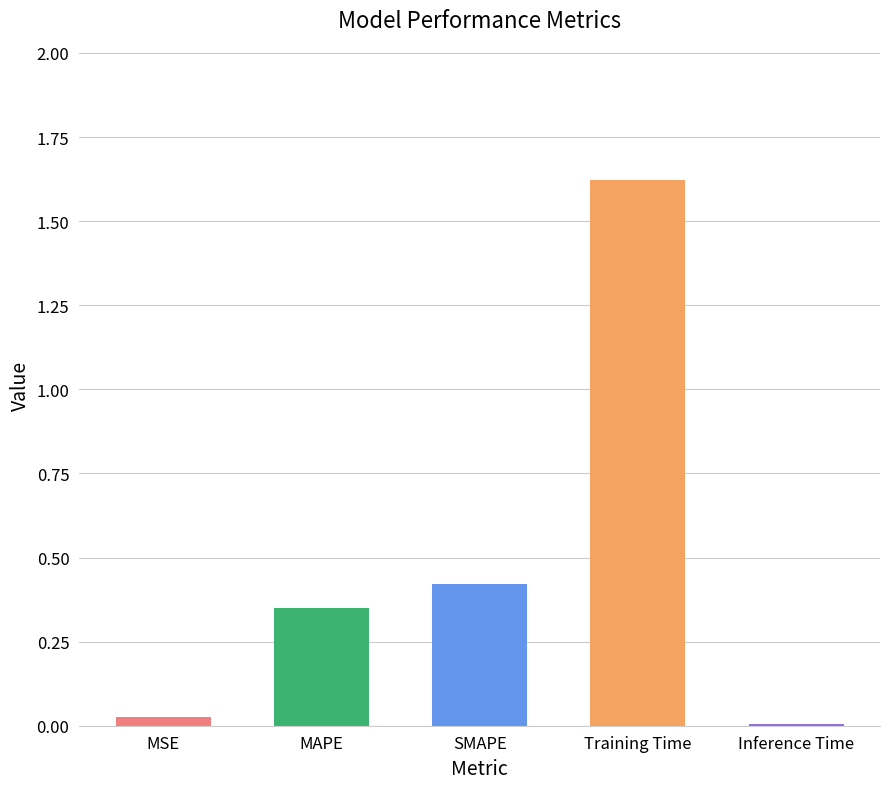

At which category does the chart reach its peak across all series?

Training Time